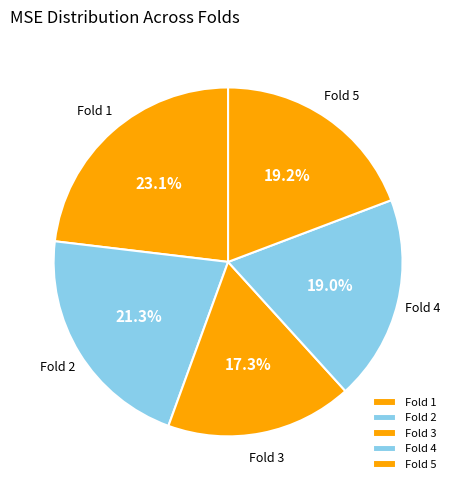

What is the smallest slice in the pie chart?

Fold 3